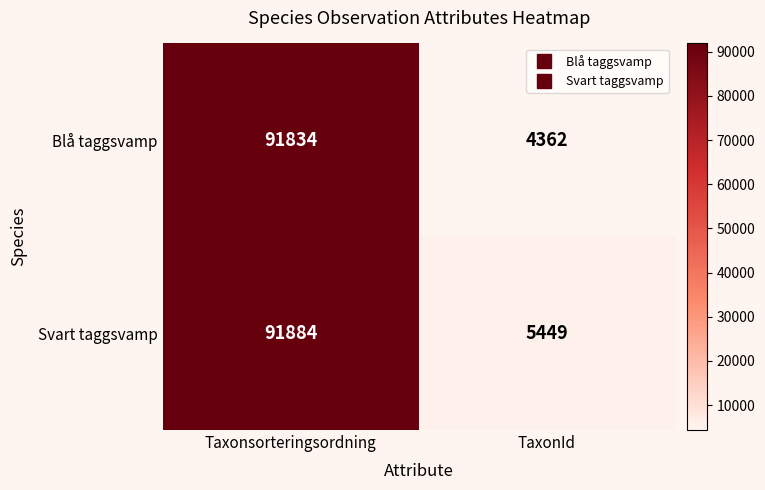

What value does the Svart taggsvamp series have at Taxonsorteringsordning, to the nearest 100?

91900